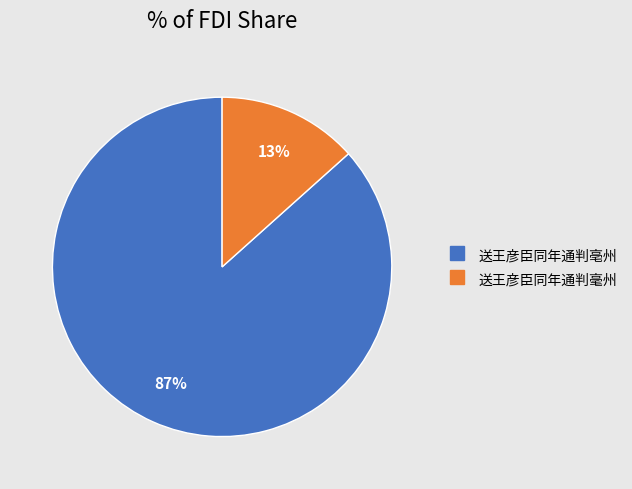

Does any single category account for the majority?

Yes